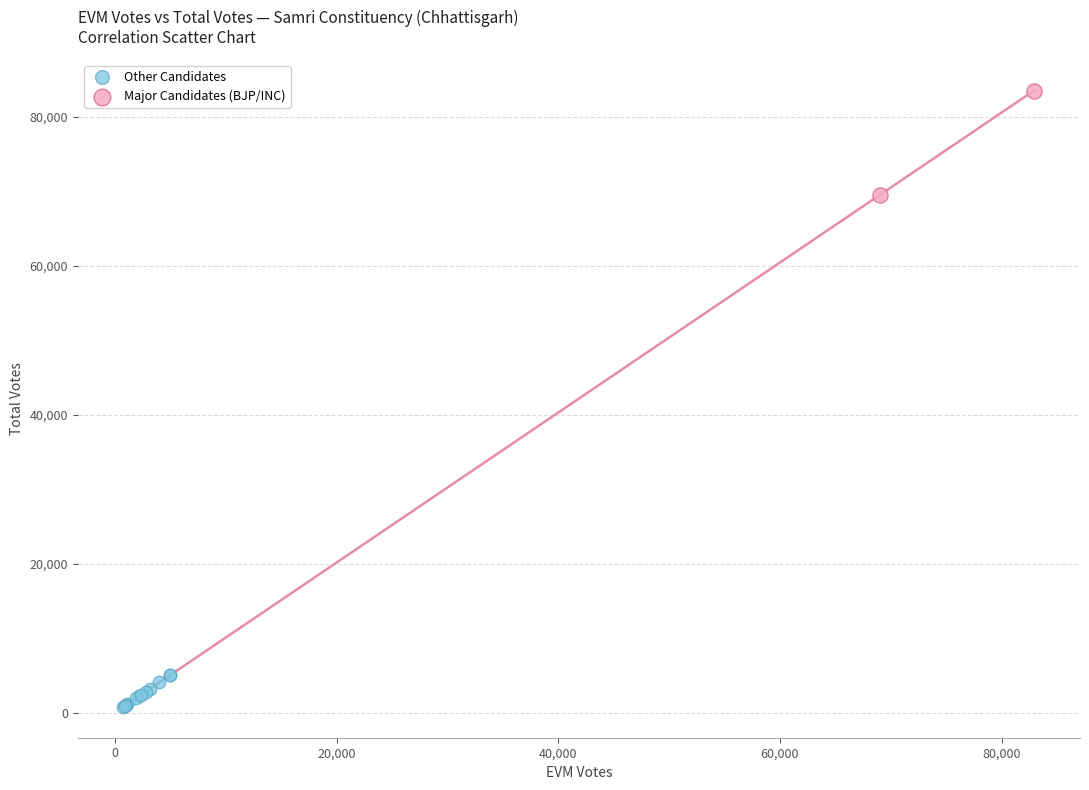

Which series has the widest spread of Y values?

Major Candidates (BJP/INC)